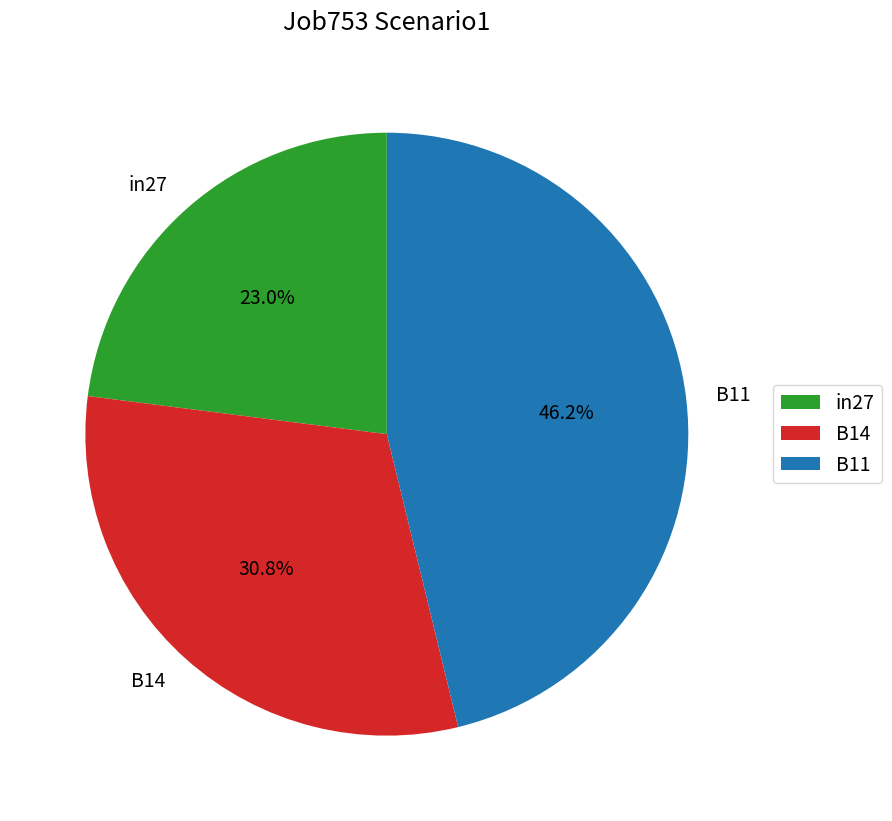

Rank the categories by value from highest to lowest.

B11, B14, in27